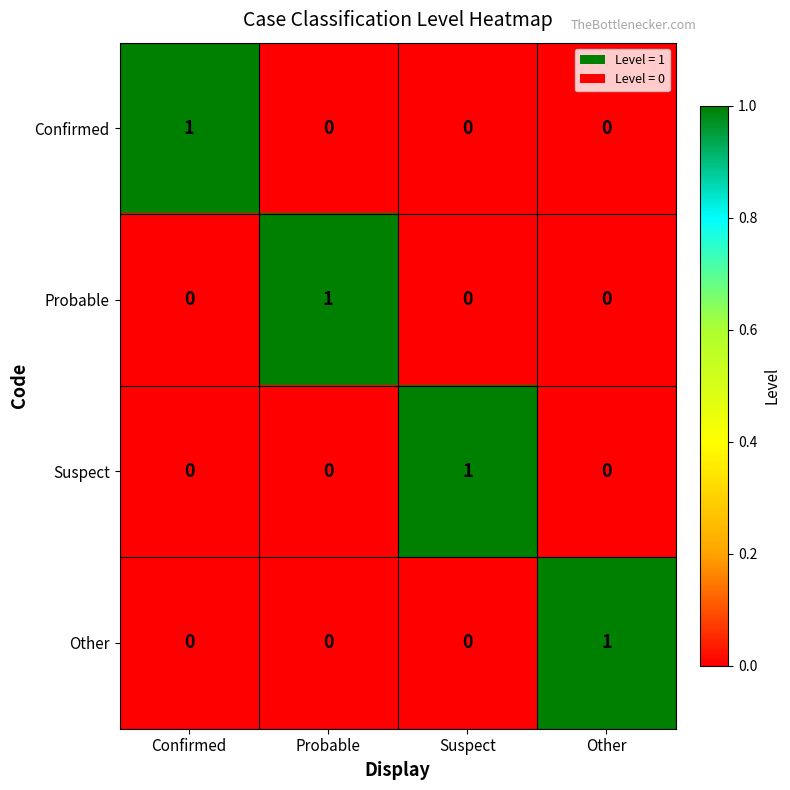

Reading left to right, extract all data points from this chart.

Confirmed: 1	0	0	0
Probable: 0	1	0	0
Suspect: 0	0	1	0
Other: 0	0	0	1